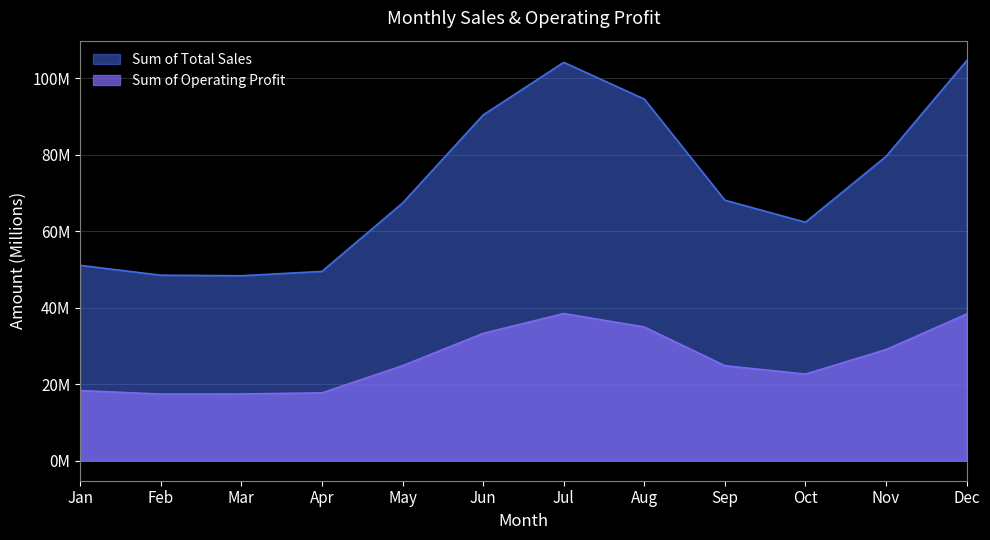

The value of Sum of Operating Profit at Nov is 29.1. True or false?

True